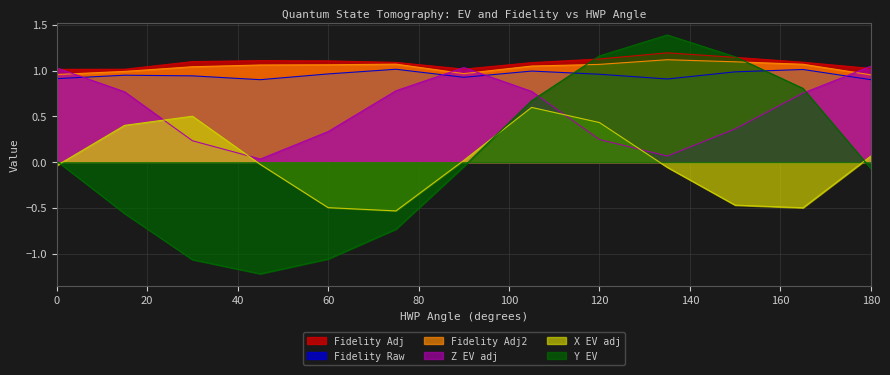

At which category does the chart reach its minimum across all series?

45